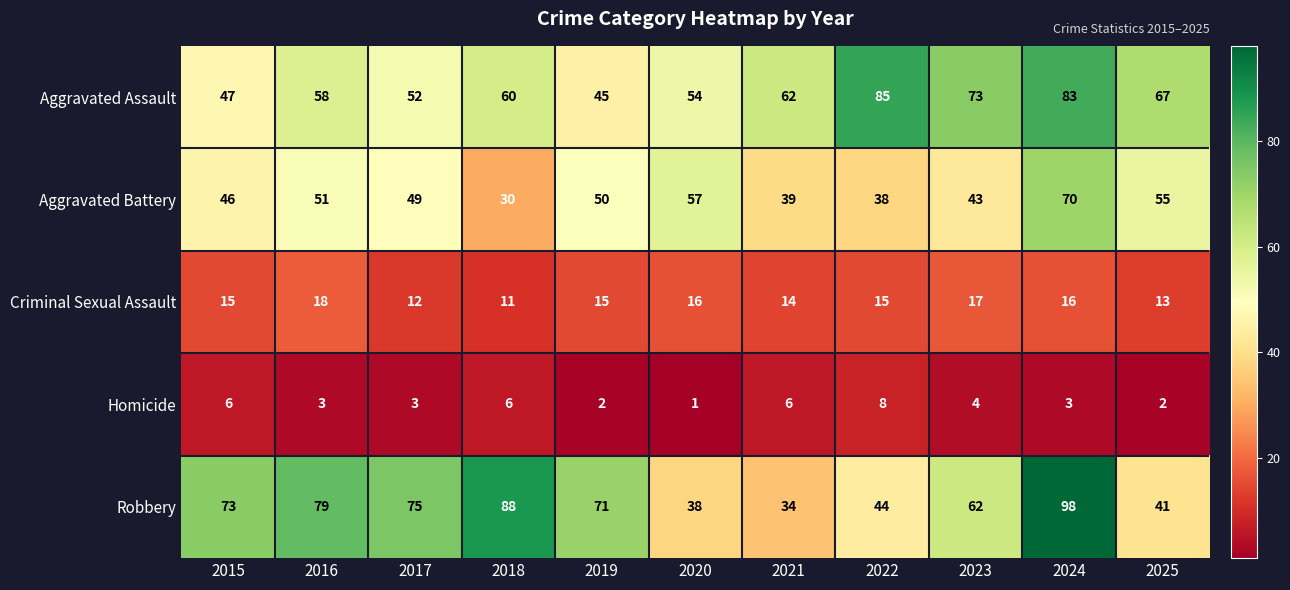

What value does the Aggravated Assault series have at 2025, to the nearest 10?

70